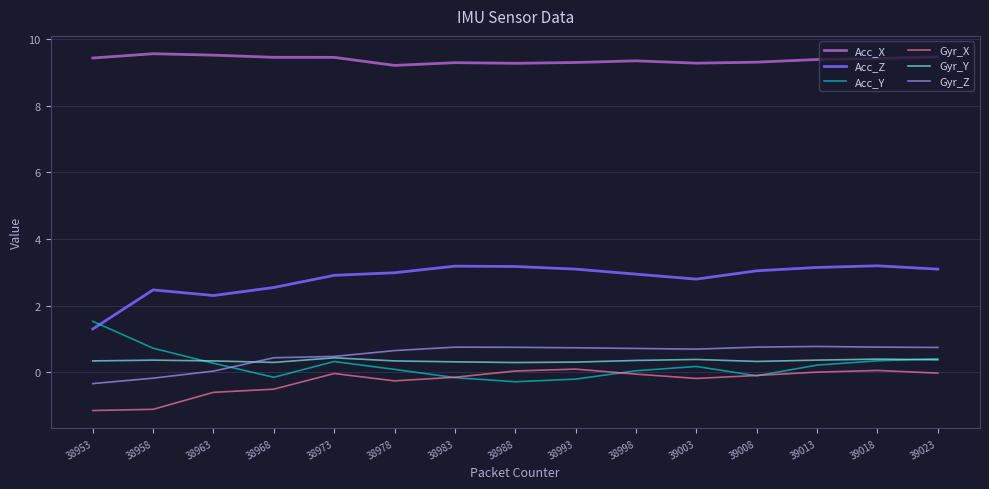

Is the value of Acc_Y at 38973 greater than the value of Gyr_X at 38988?

Yes